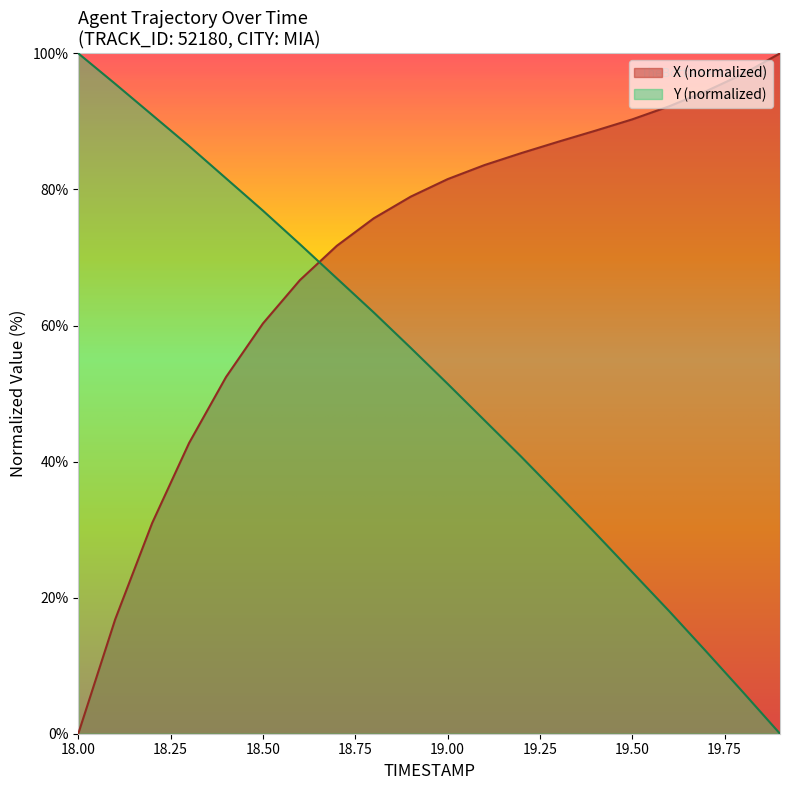

Rank the series by their average value, from highest to lowest.

X (normalized), Y (normalized)